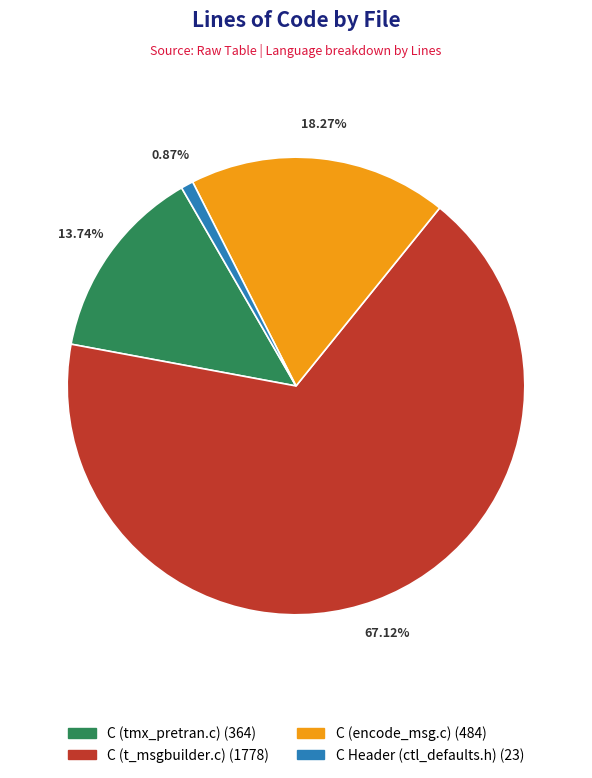

How many slices are in this pie chart?

4